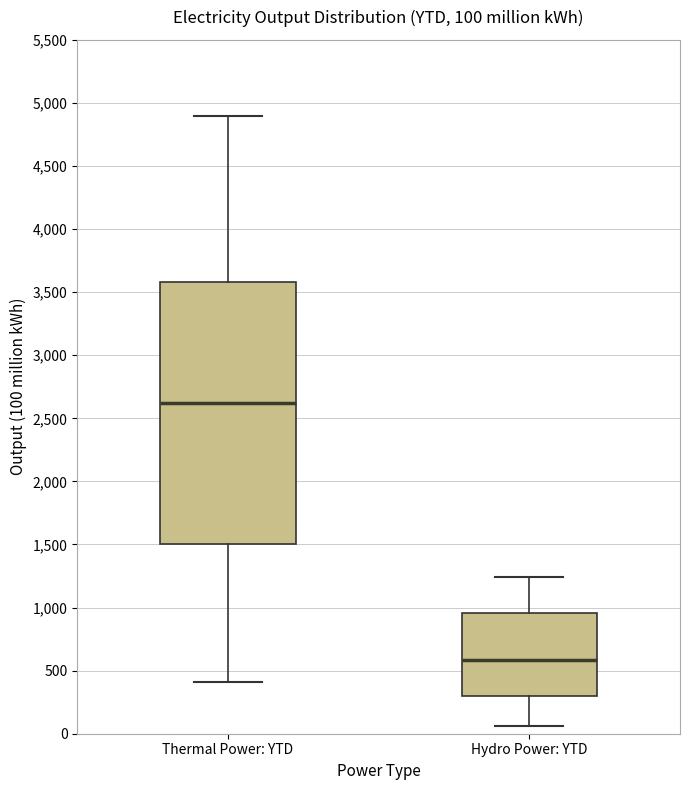

Which box has the lowest median line?

Hydro Power: YTD